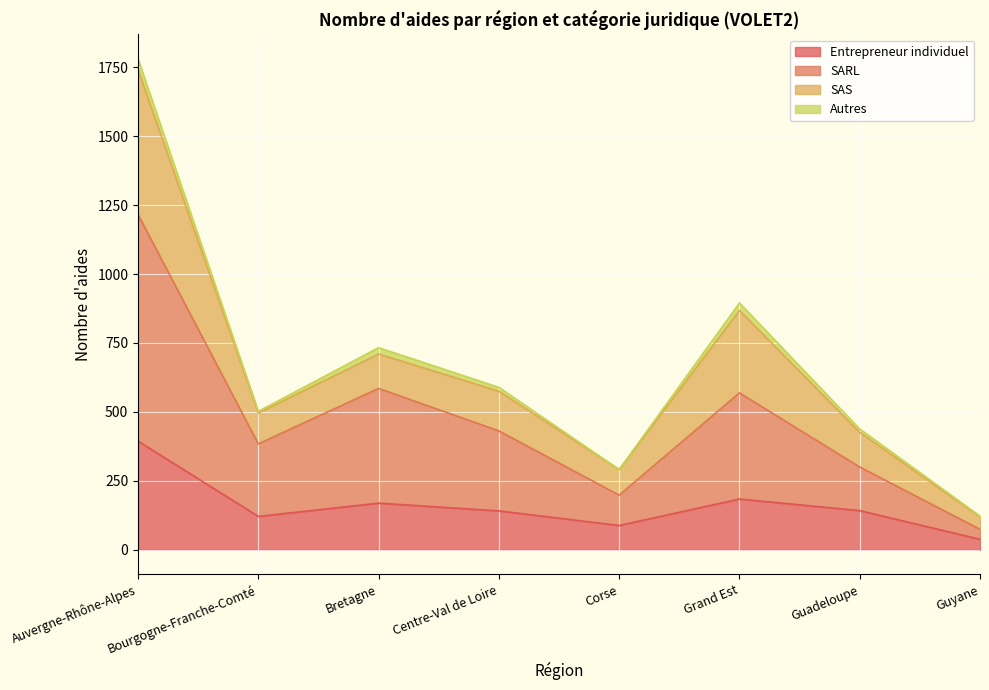

Which category has the lowest value in the Entrepreneur individuel series?

Guyane